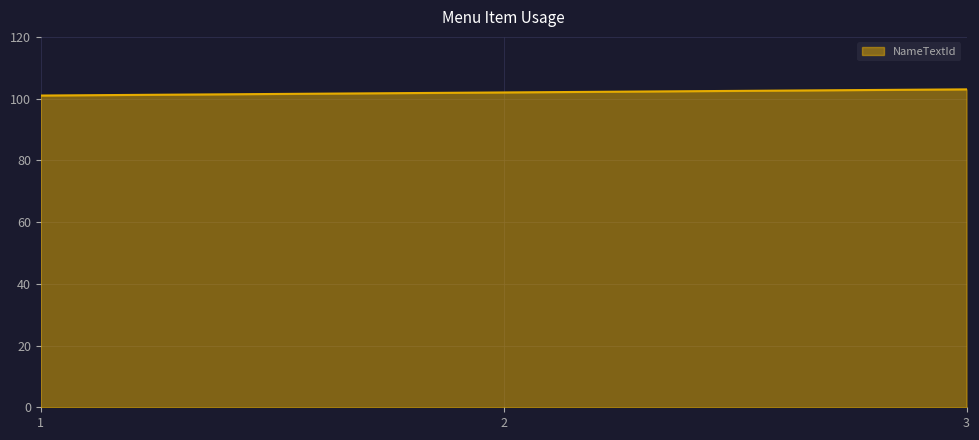

What is the minimum value shown in the chart?

101